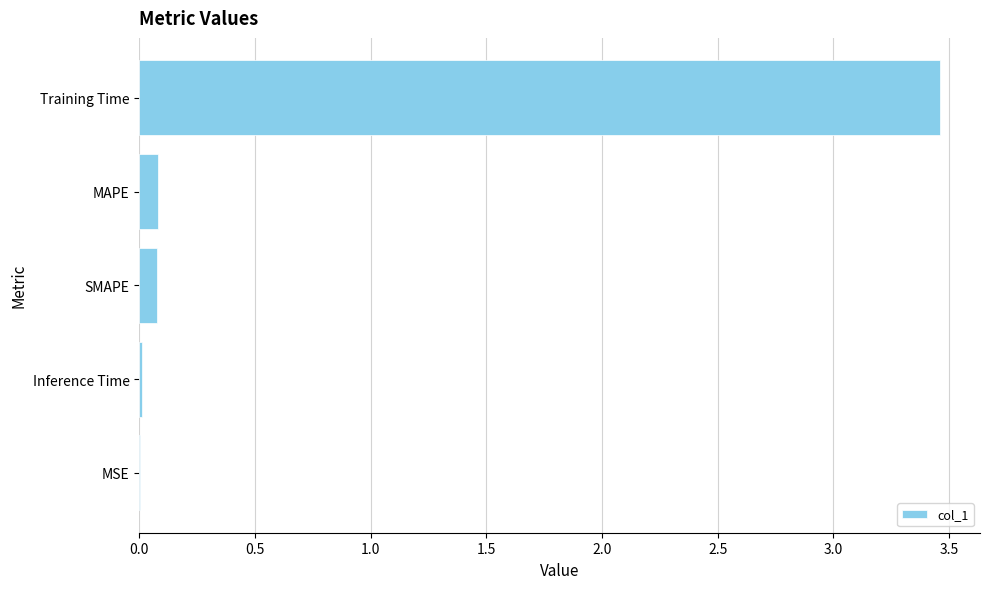

How many distinct data groups are displayed?

1